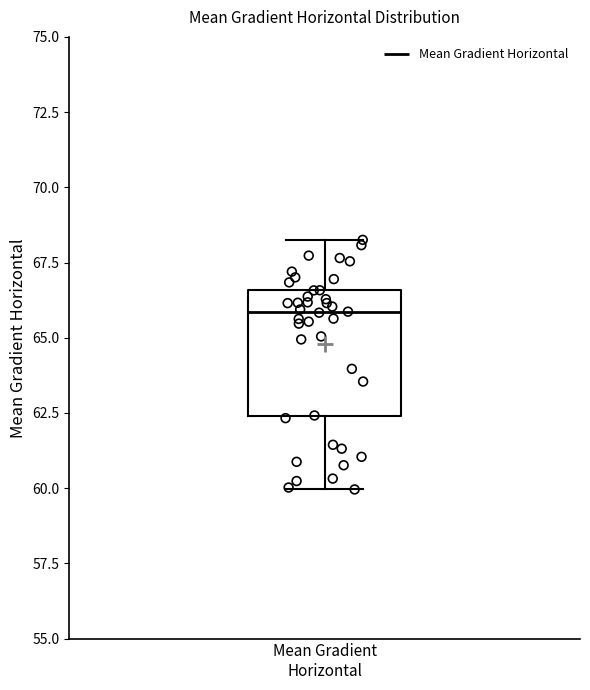

Transcribe this box plot: give where the median line is, the range the box spans, and where the two whiskers end, as read against the y-axis. The values are not printed on the chart, so give them approximately, as read against the axis.

median 66.0, box 62.5 to 66.5, whiskers 60.0 to 68.5